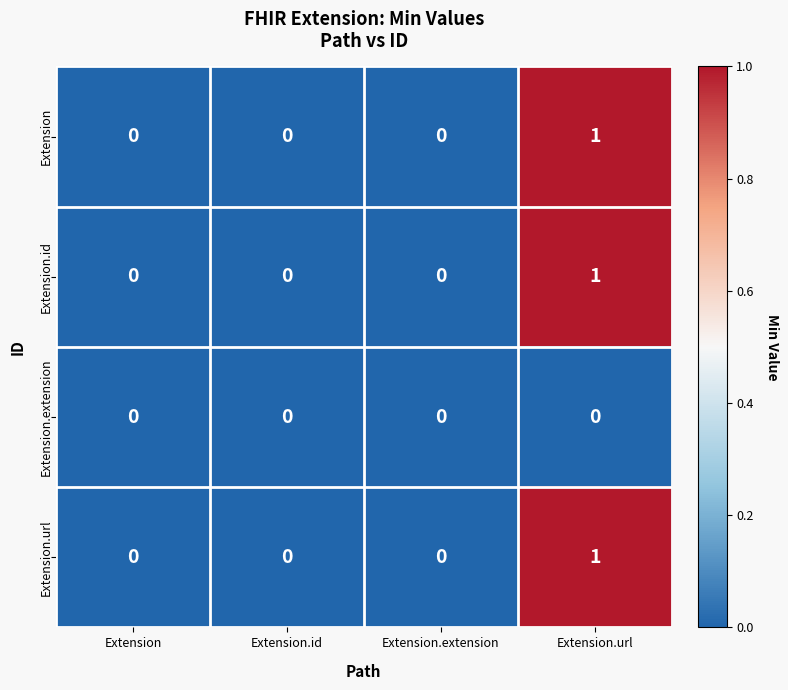

What is the difference between the highest and lowest values at Extension.url?

1